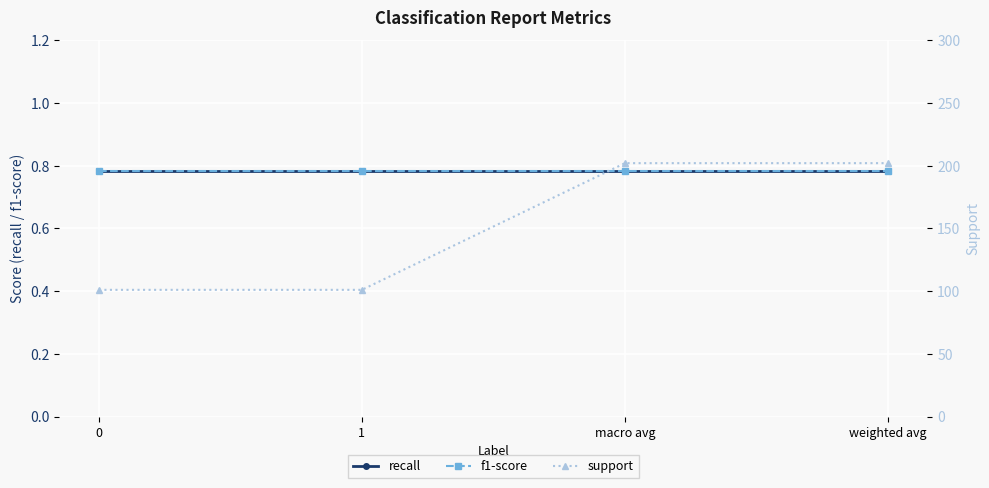

What is the maximum value shown in the chart?

202.0